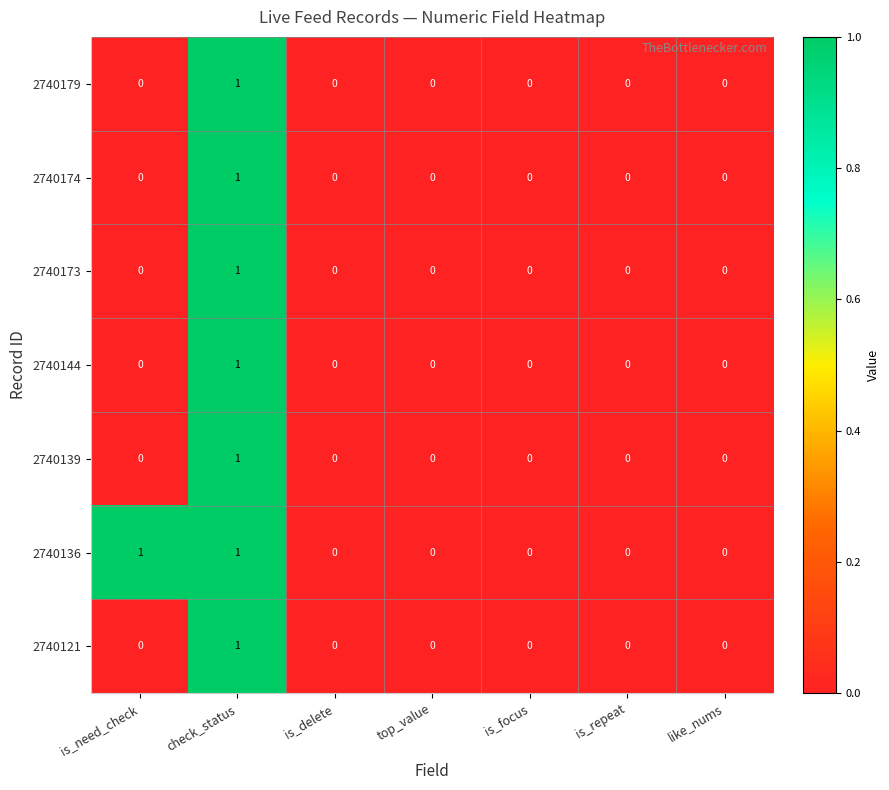

Is it true that 2740121 equals 0 at is_focus?

True